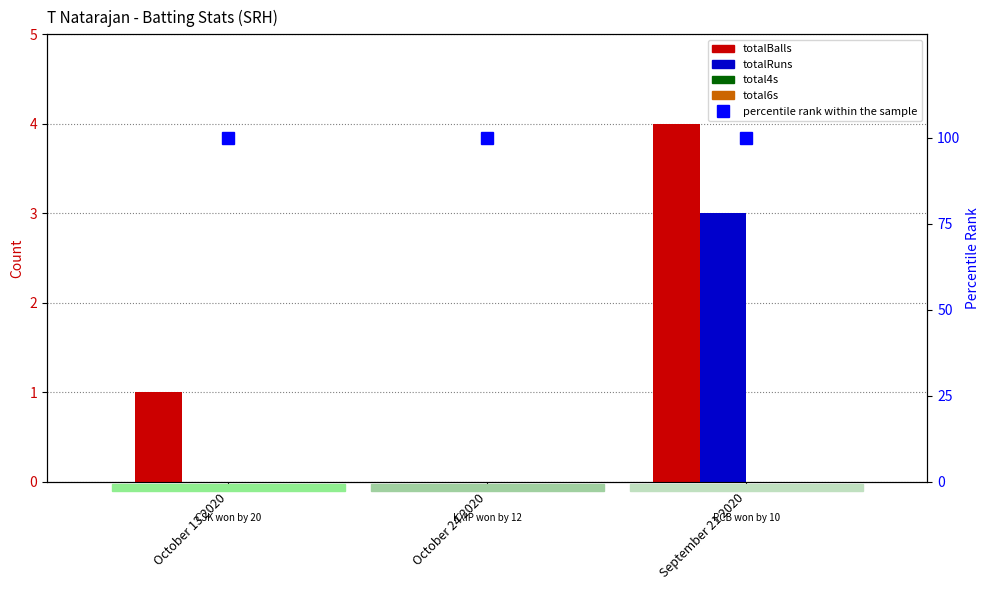

Which category has the lowest value across all series?

October 24 2020